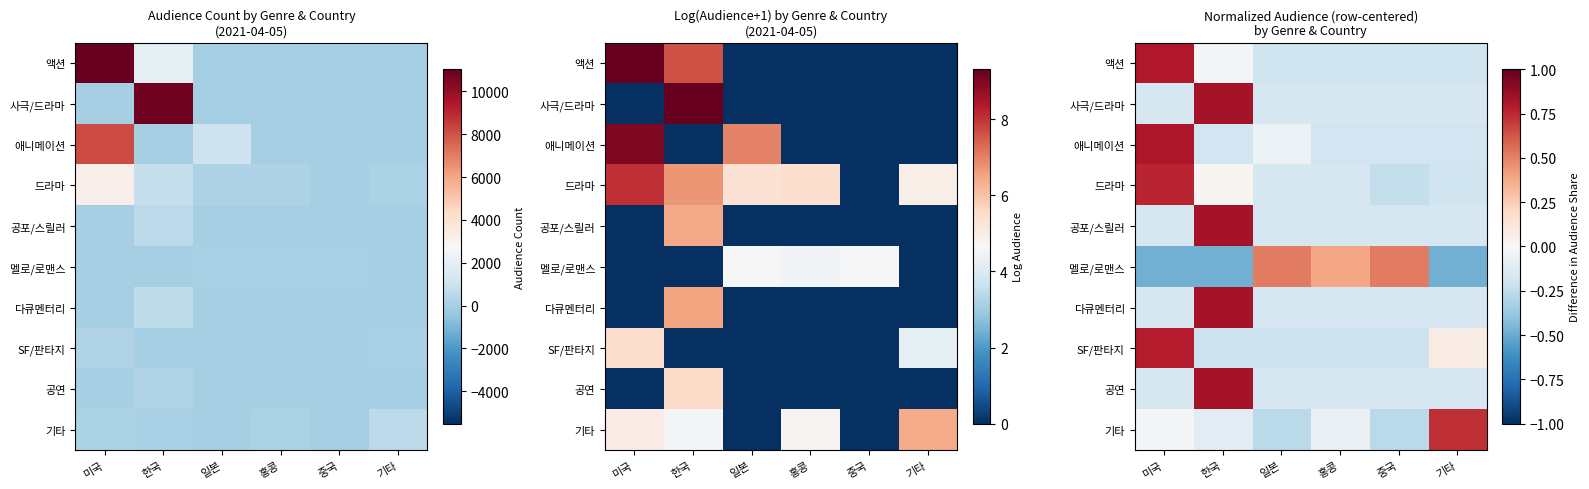

Which category has the lowest value across all series?

미국